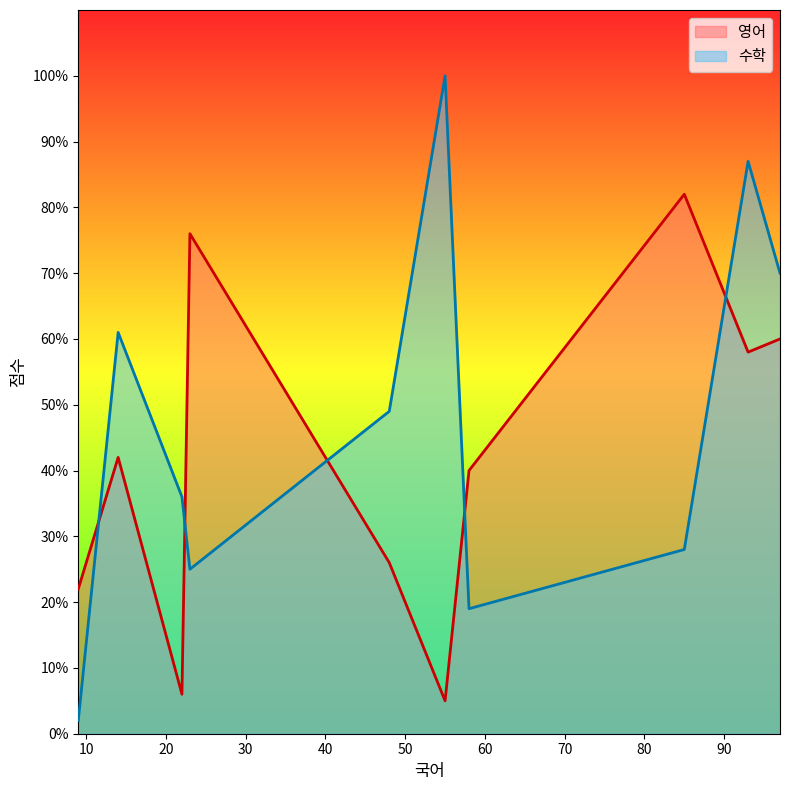

At 97, list the series in order from smallest to largest.

영어, 수학